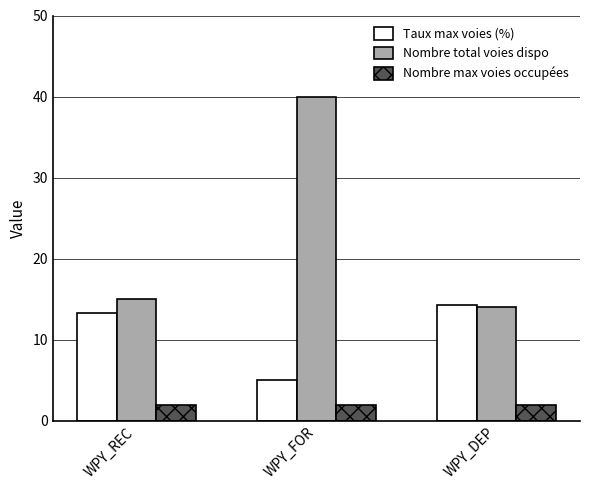

What is the label of the 1st bar from the right?

WPY_DEP